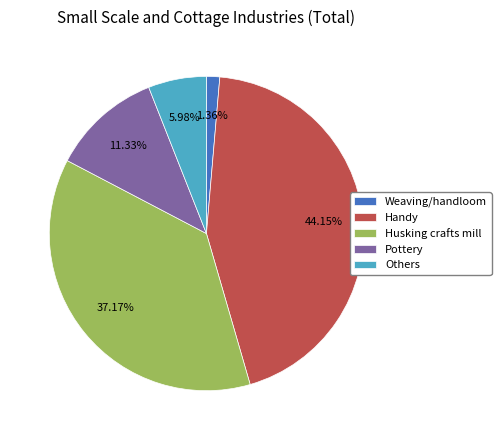

What percentage is the Weaving/handloom slice, to the nearest percent?

1%